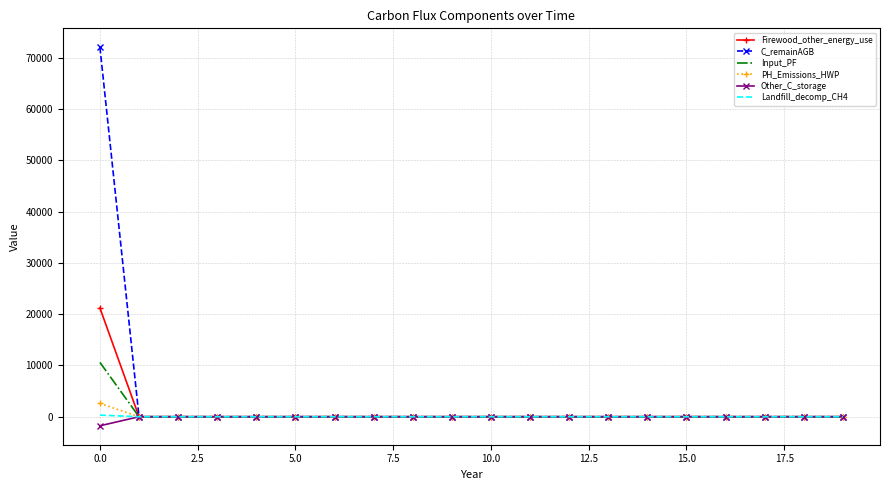

What is the highest value of the C_remainAGB series?

72067.0